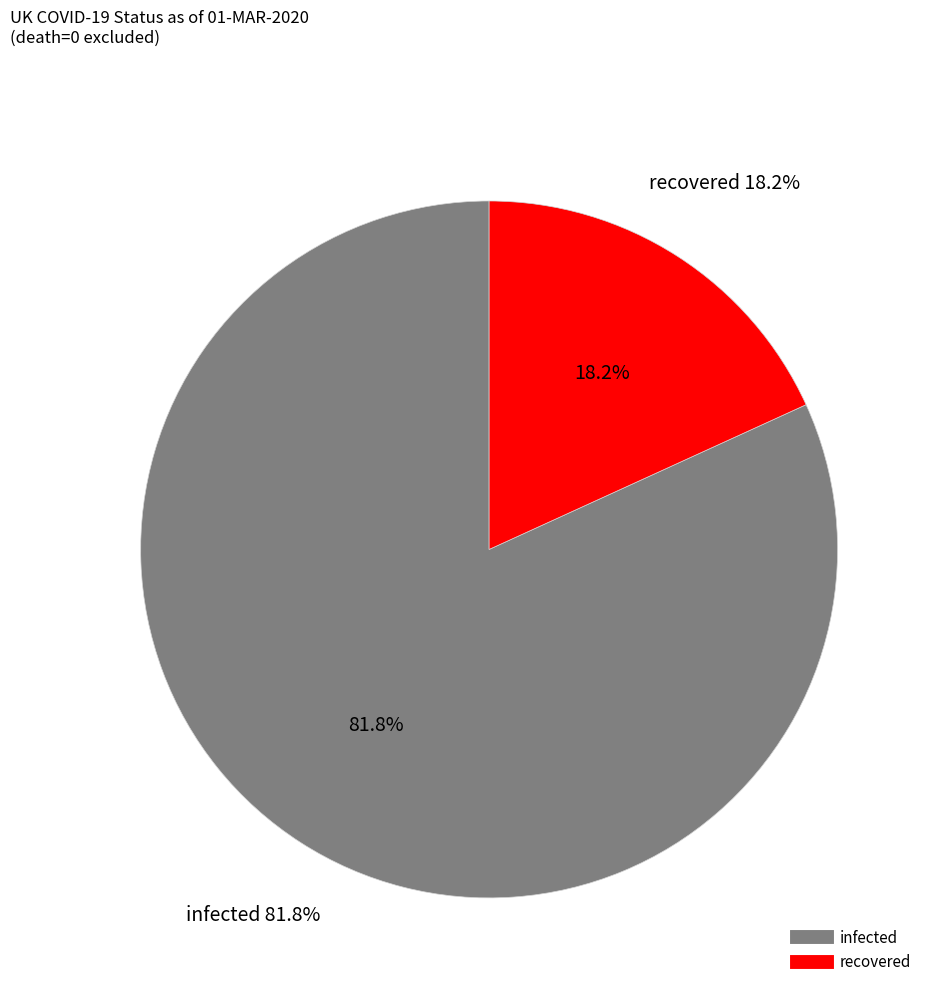

Is it true that recovered is 11% of the pie?

False